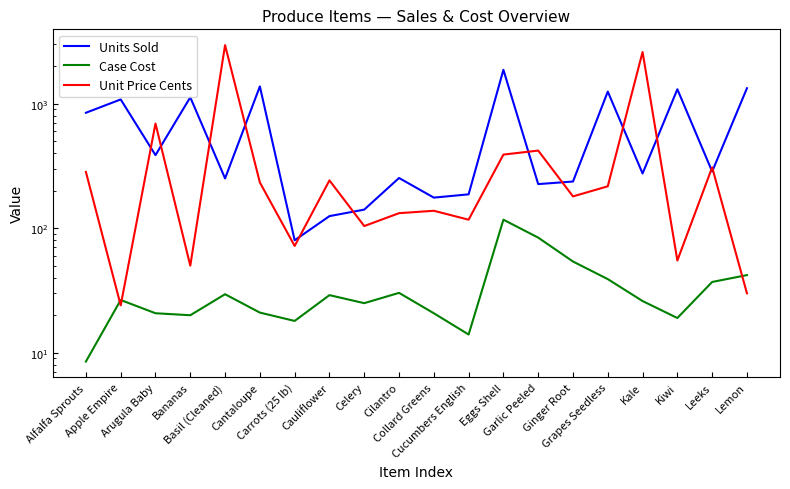

How many times do Units Sold and Unit Price Cents cross each other?

12